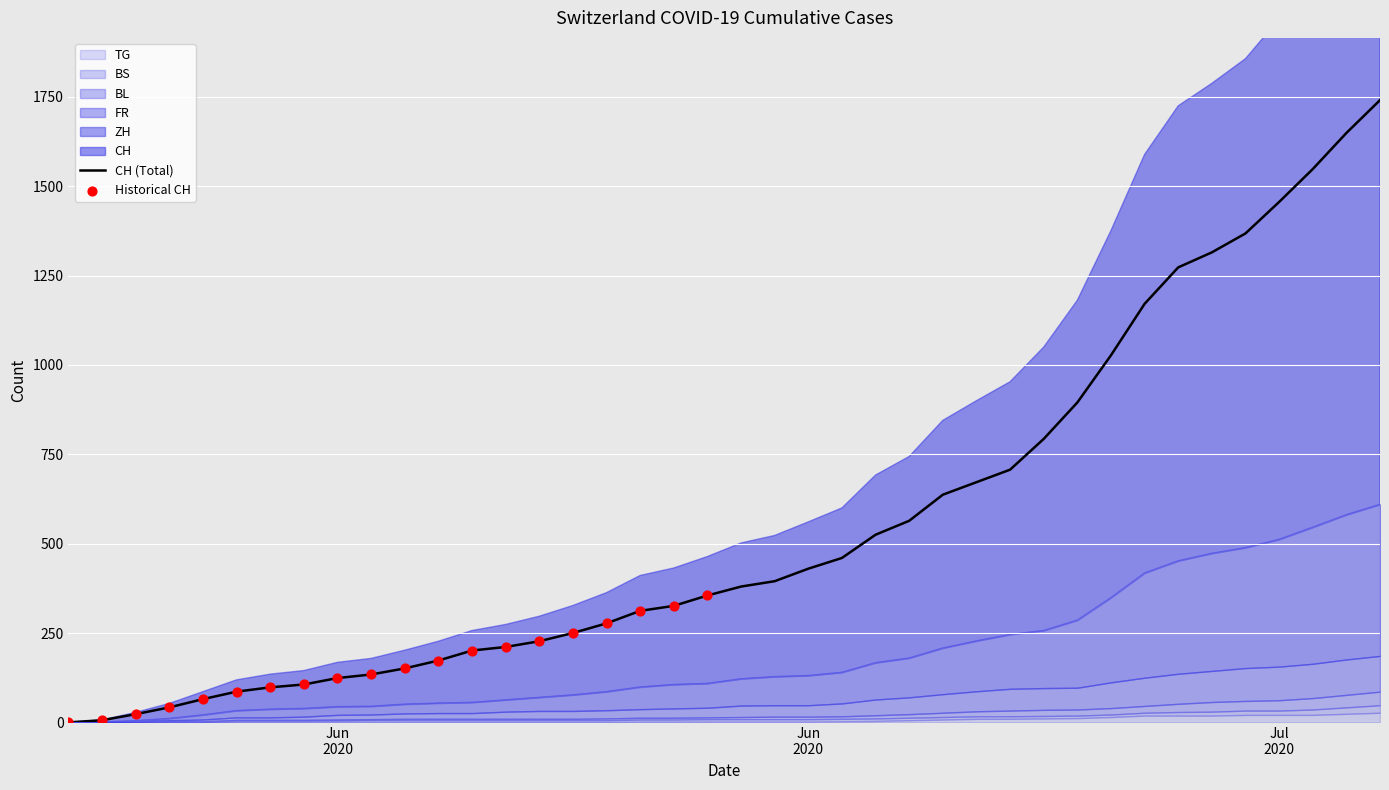

At which category is the sum across all series the highest?

2020-07-09